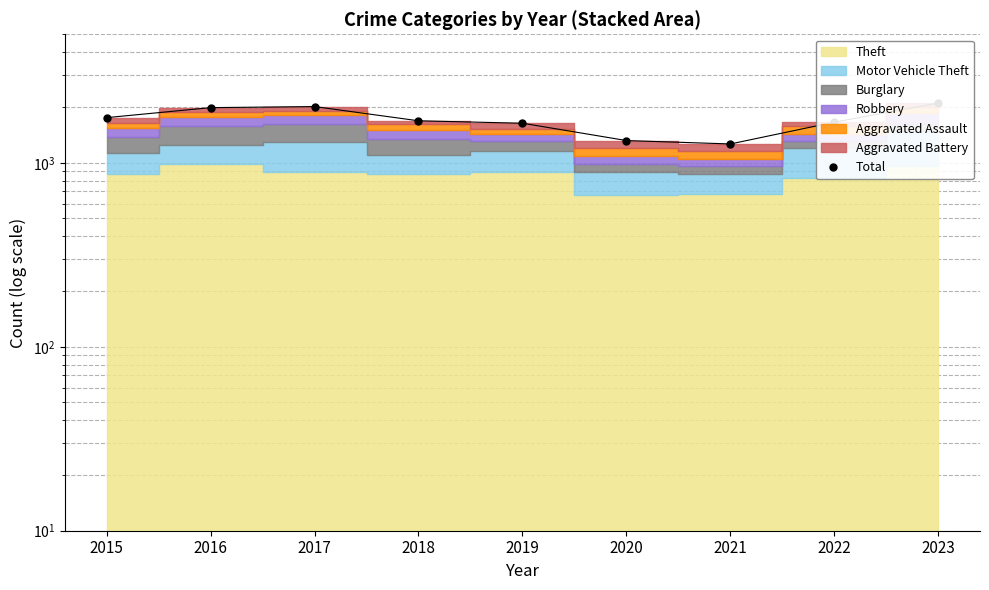

How many data points does each series have?

9